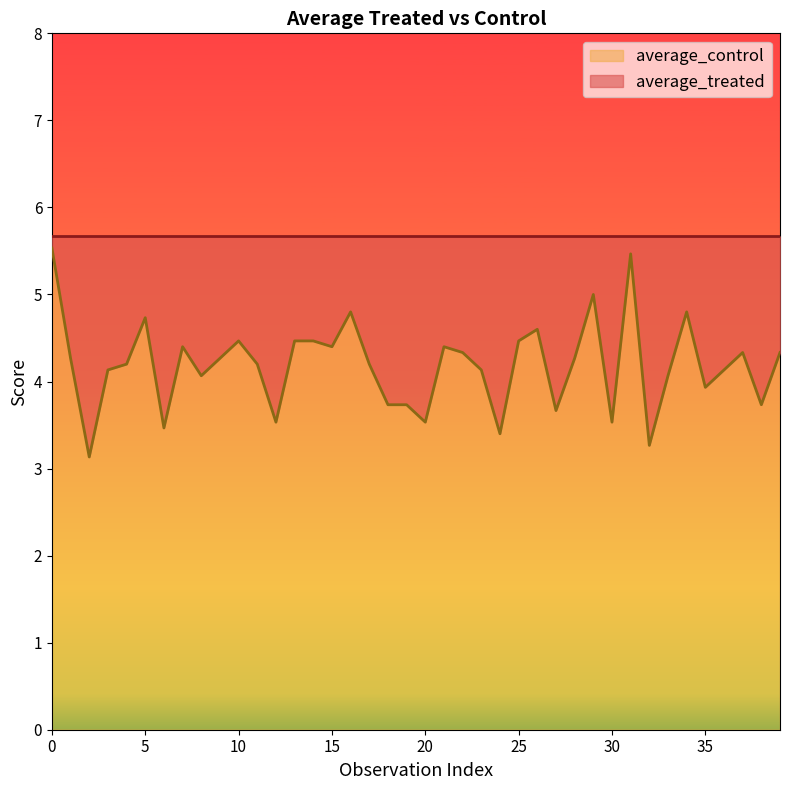

Is it true that the value at 23 is 1.5?

False